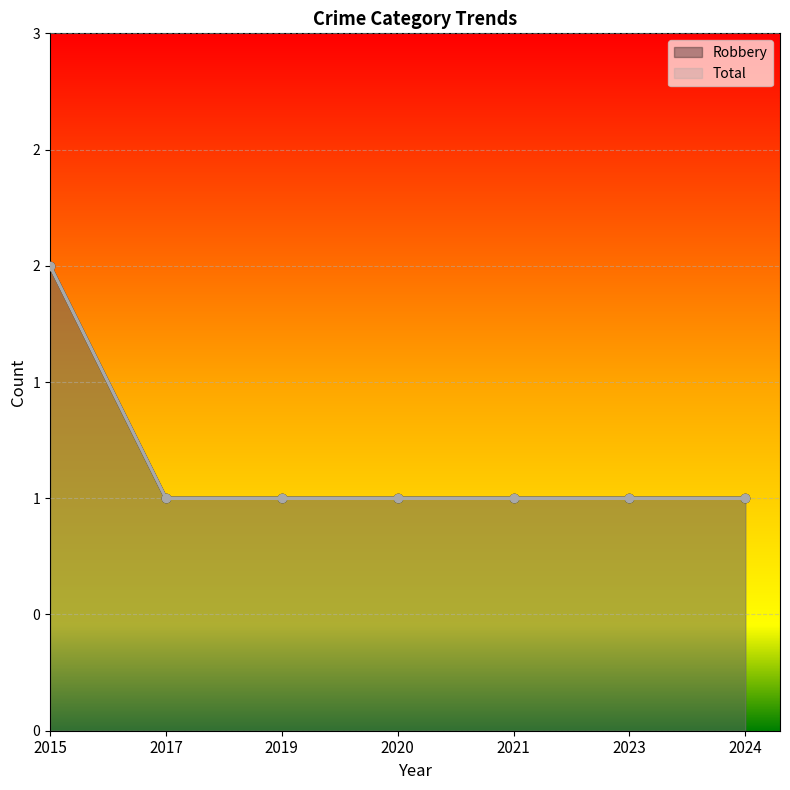

At which label is Total closest to 1?

2017